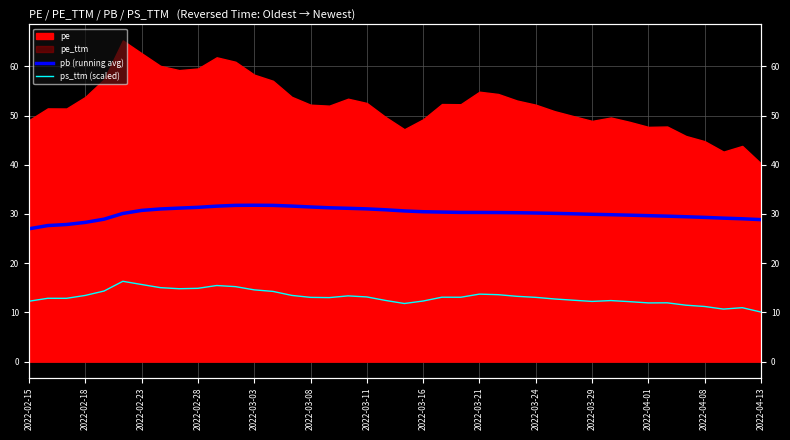

What is the approximate value of ps_ttm (scaled) at 2022-03-24?

13.0